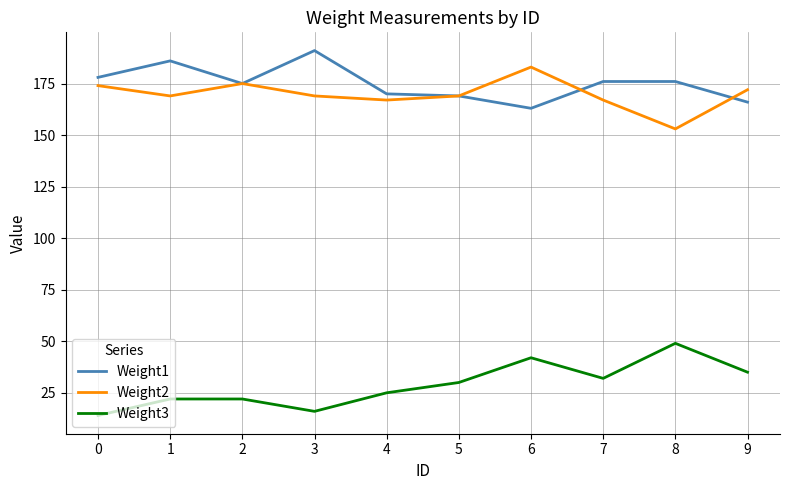

What is the difference between the highest and lowest values at 5?

139